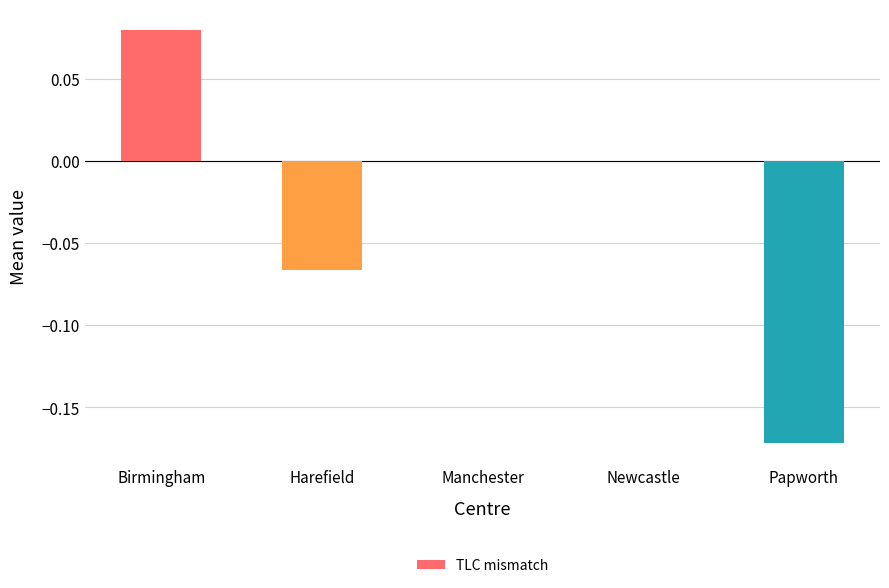

At which category does the chart reach its peak across all series?

Birmingham